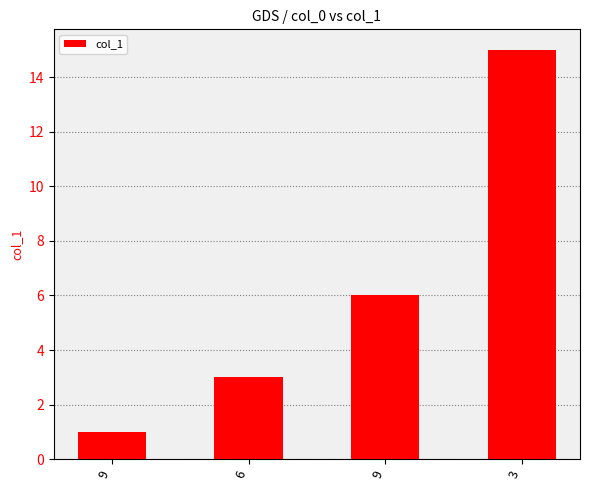

How many values are below 6?

2